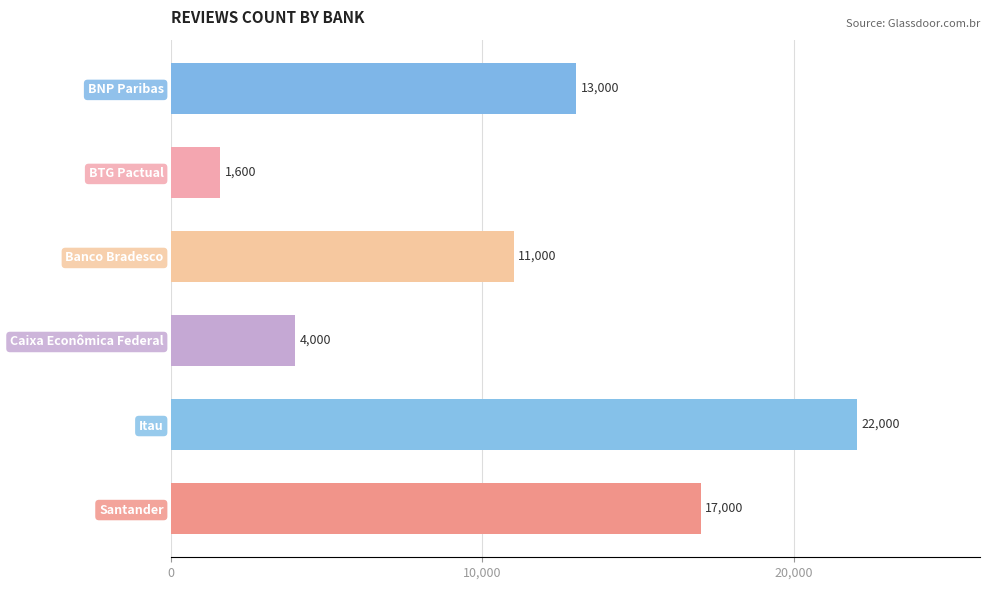

Count the values in the range 4000 to 17000.

4